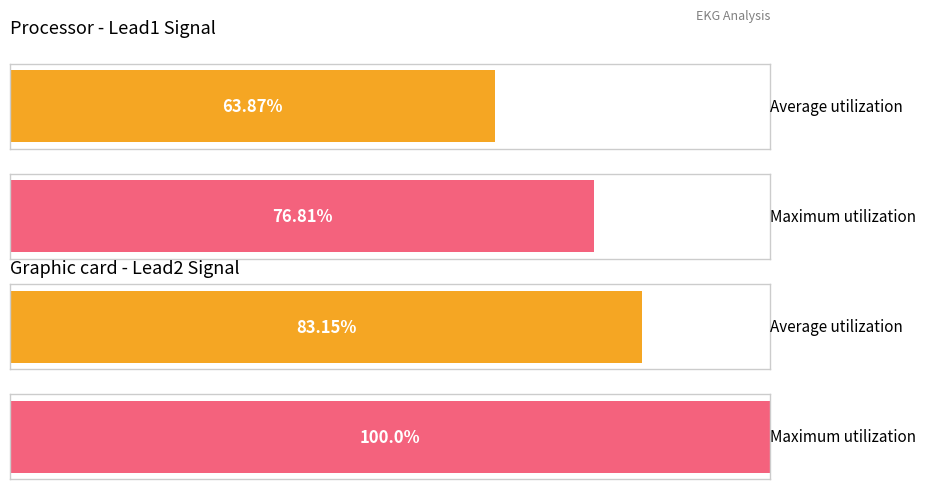

What is the average value of the Average utilization series?

73.5